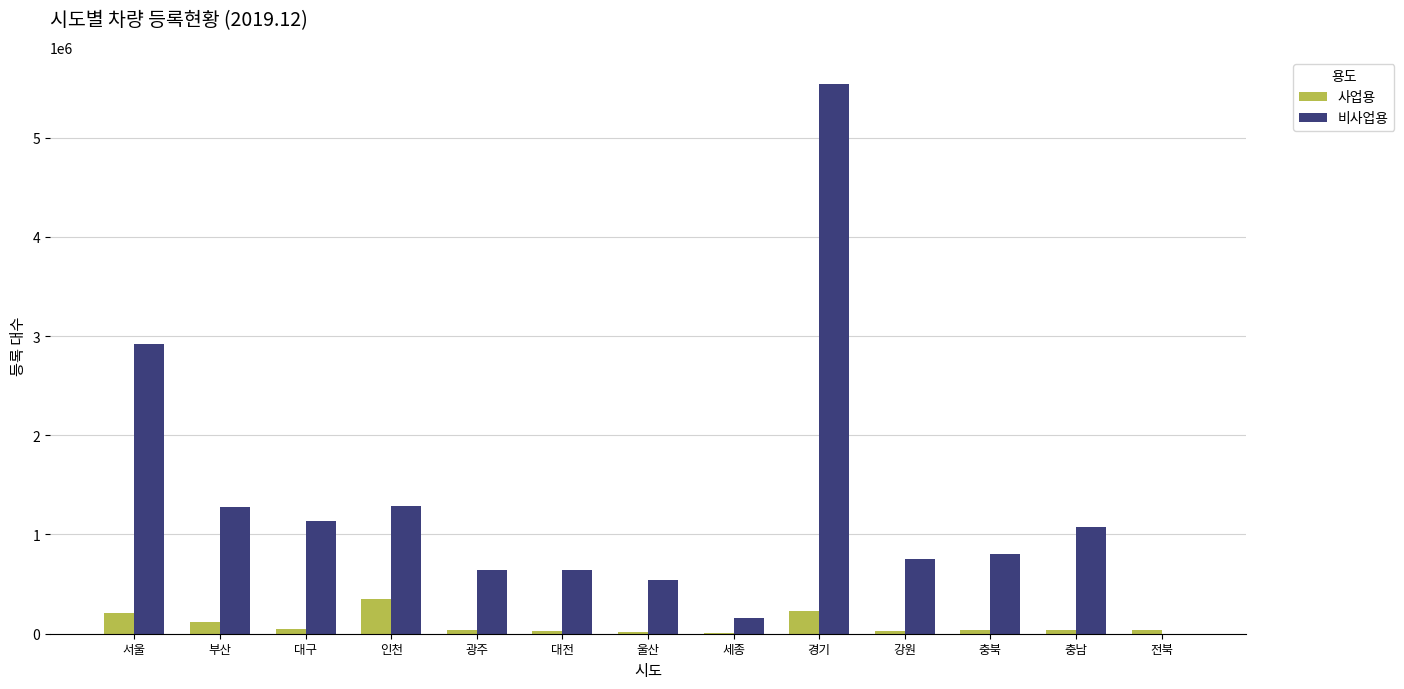

Where is 비사업용 nearest to the value 2768370?

서울